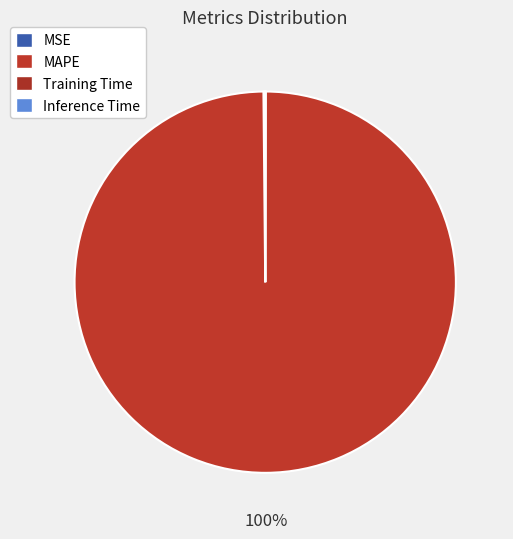

What portion of the pie excludes Inference Time?

100.0%